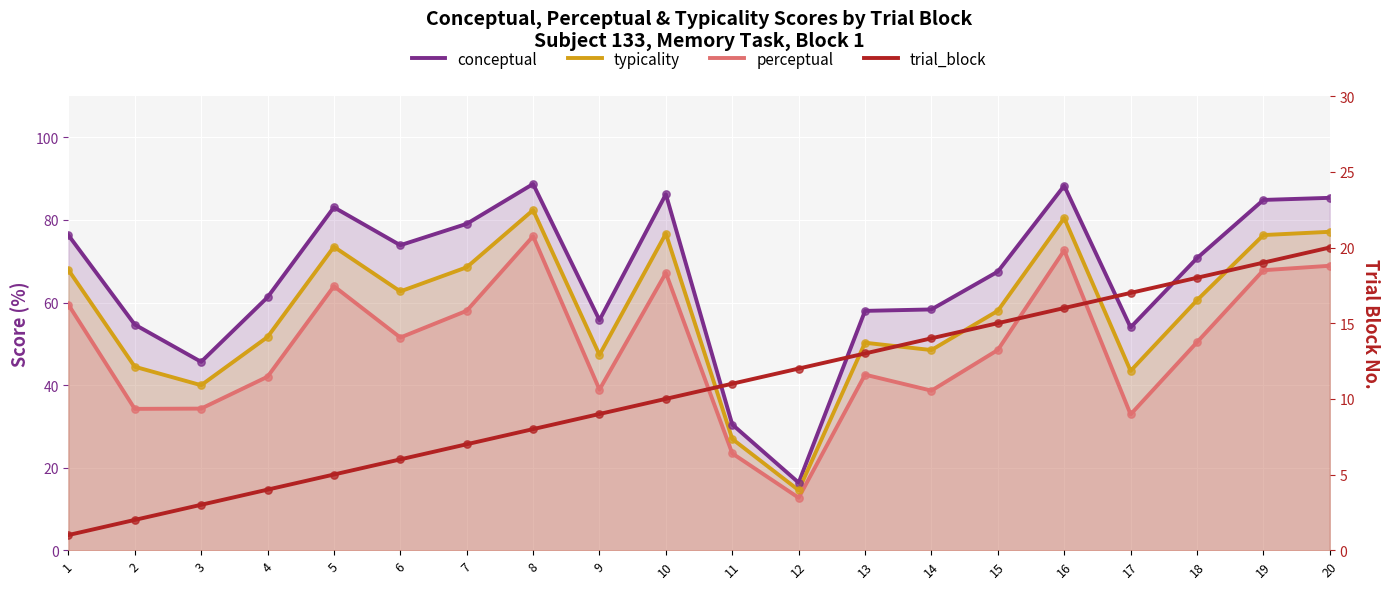

Which series contains the lowest Y value?

trial_block